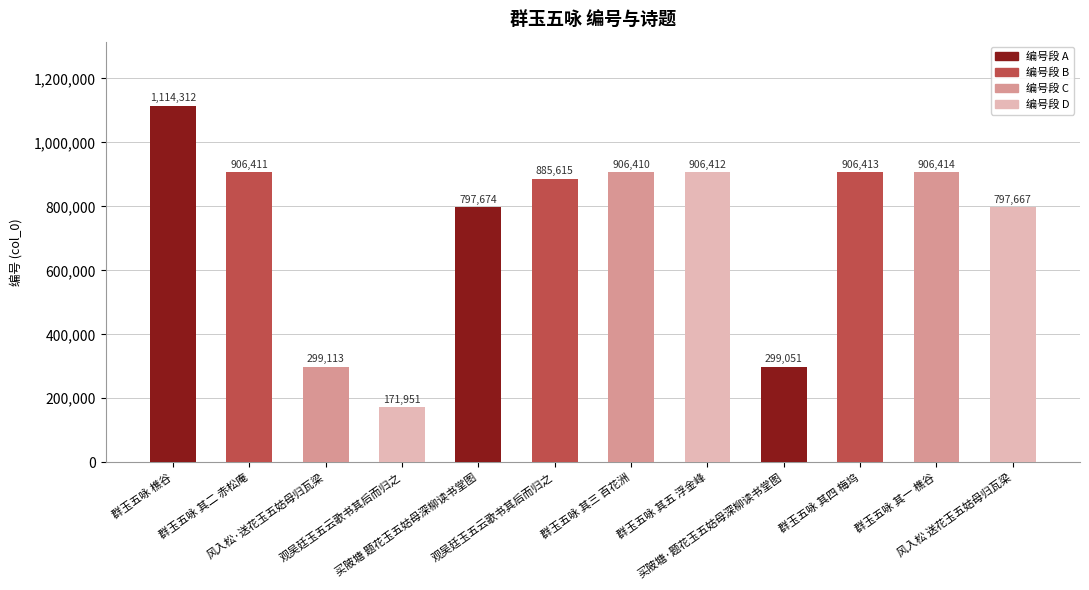

What is the smallest value displayed?

171951